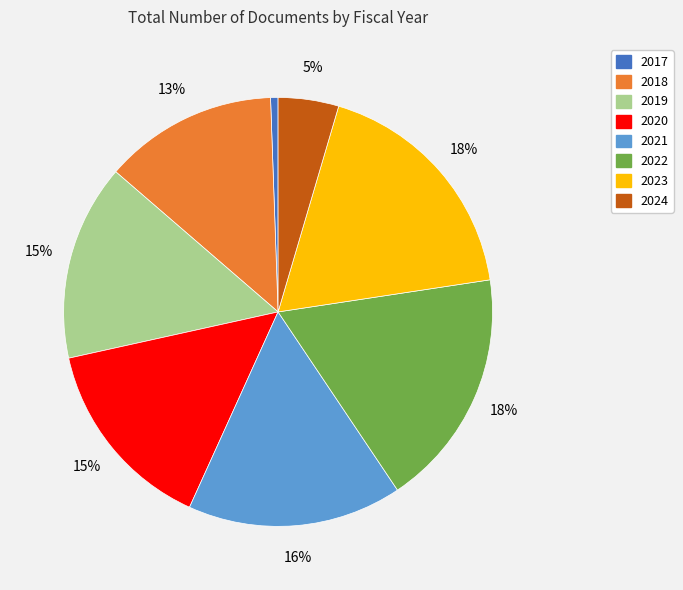

Which slice is the smallest?

2017